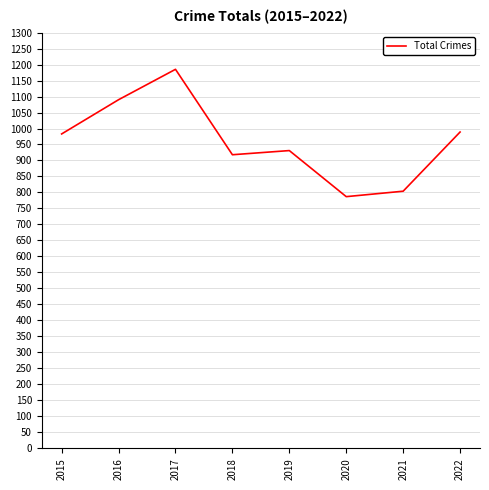

How many lines are shown in the chart?

1